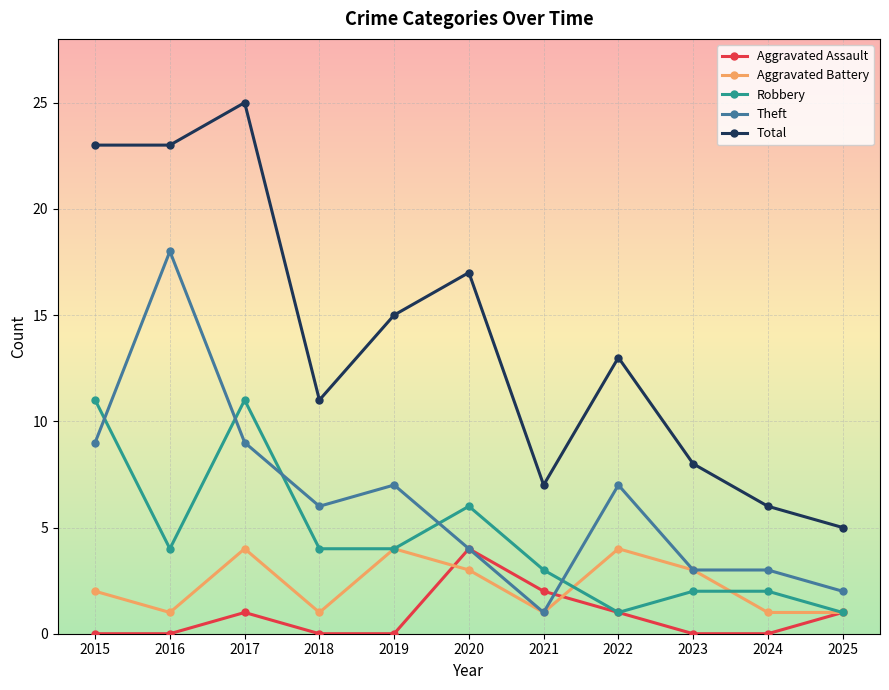

Rank the series at 2017 from lowest to highest value.

Aggravated Assault, Aggravated Battery, Theft, Robbery, Total